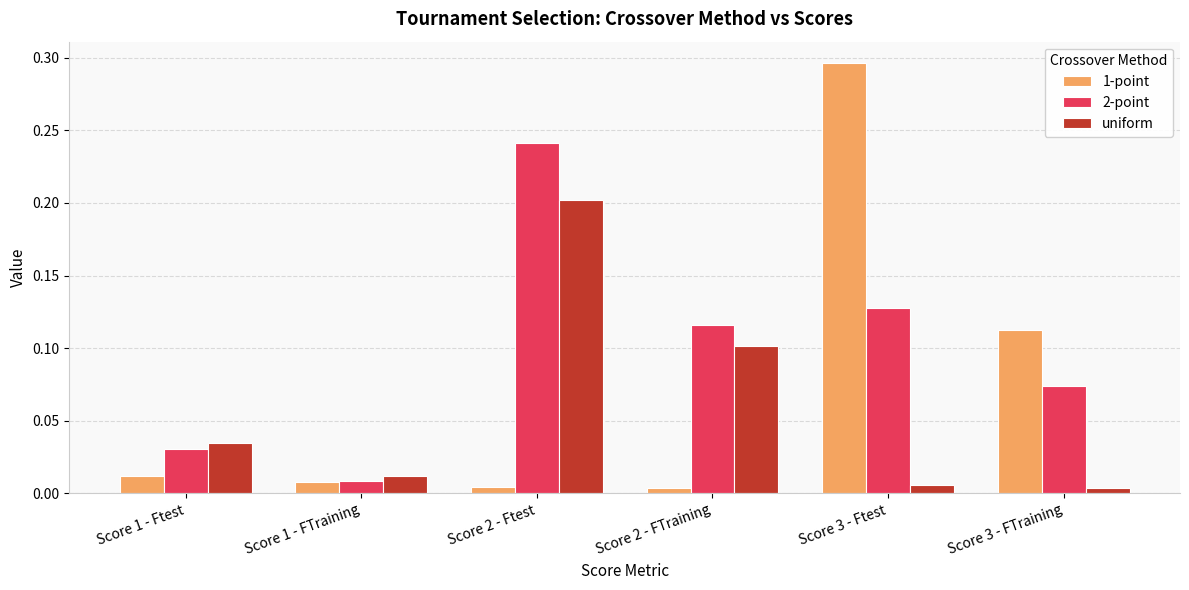

The value of 1-point at Score 3 - FTraining is 0.2. True or false?

False